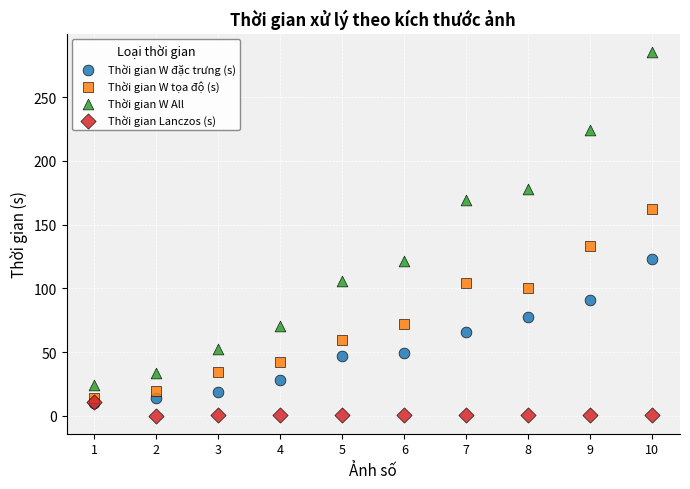

In the Thời gian W All series, what Y value is closest to 154?

169.6